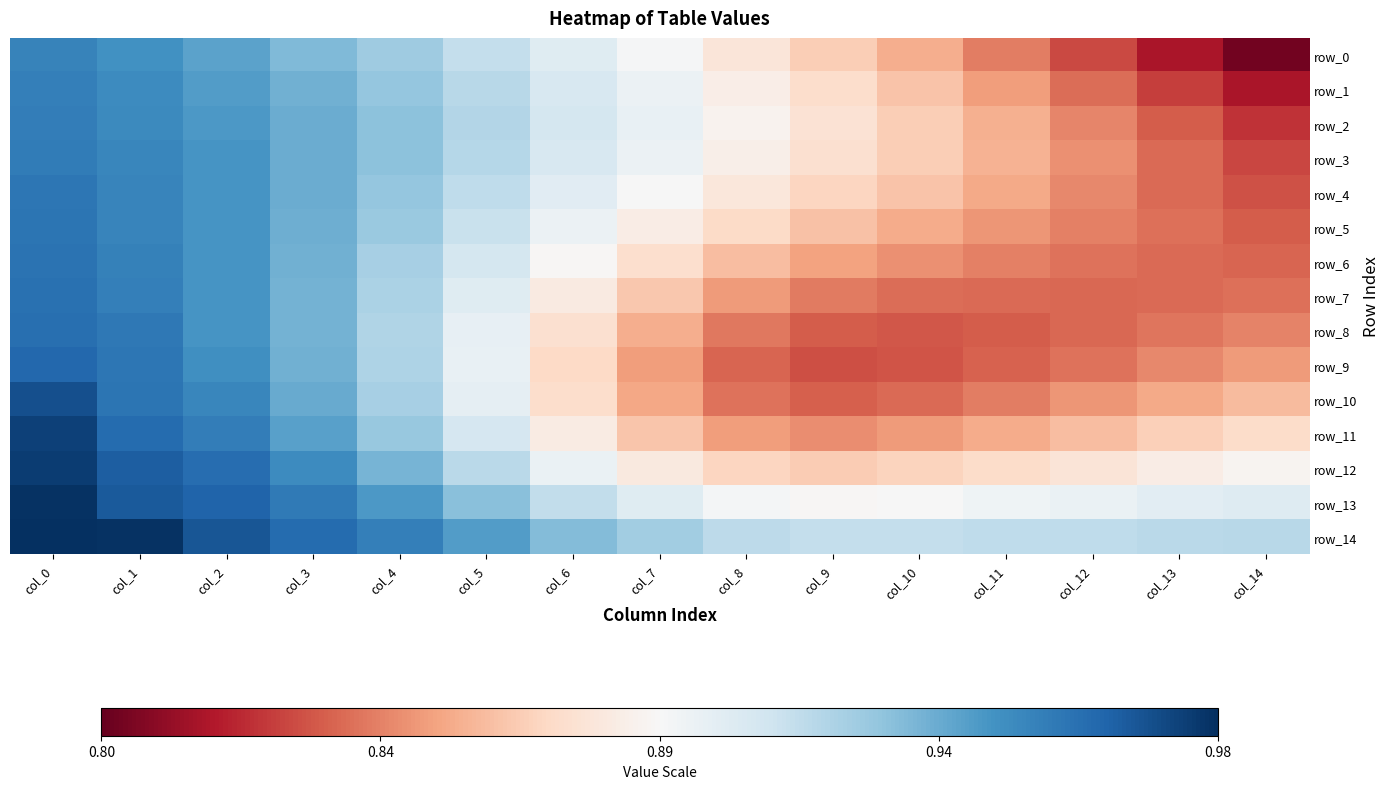

Where is row_1 nearest to the value 0?

col_14